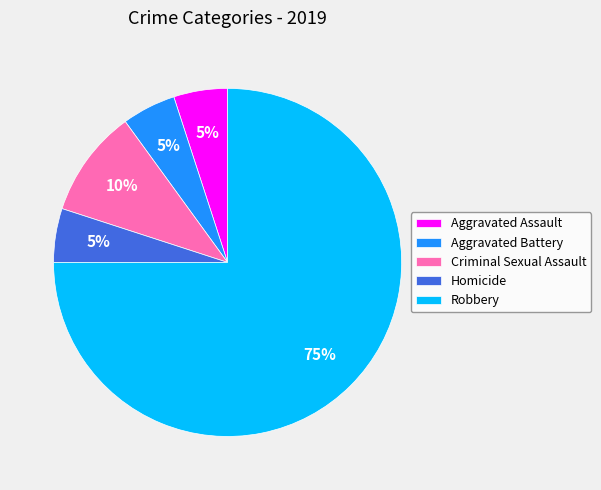

What is the largest slice in the pie chart?

Robbery